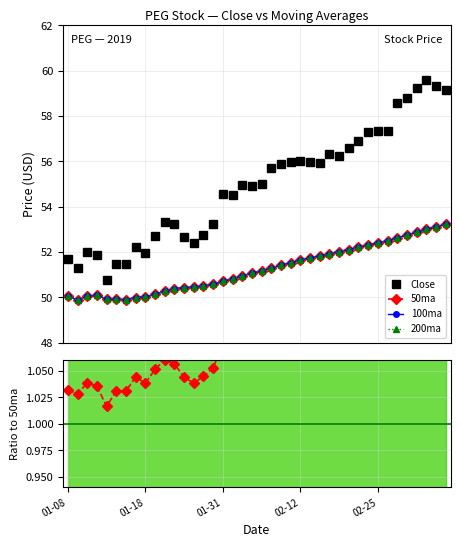

What is the value of the 200ma point at the 24th from the left?

51.5